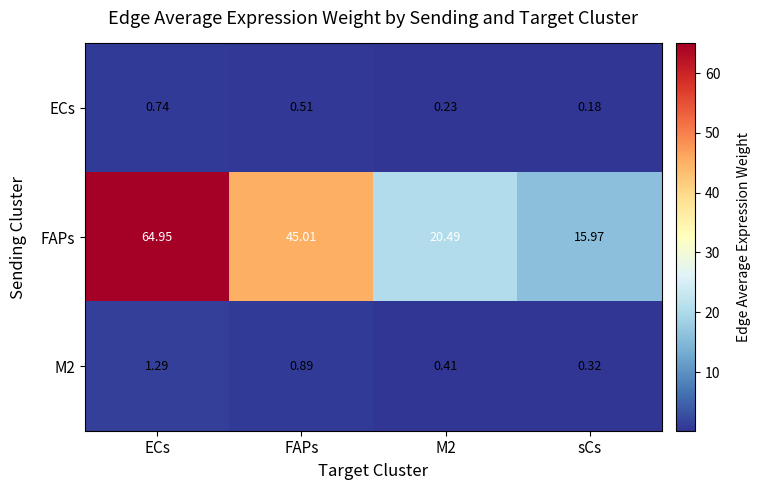

How many series are shown in this chart?

3